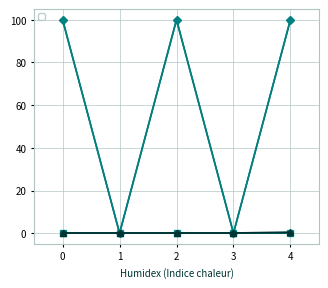

True or false: _1 and _2 intersect in this chart.

False